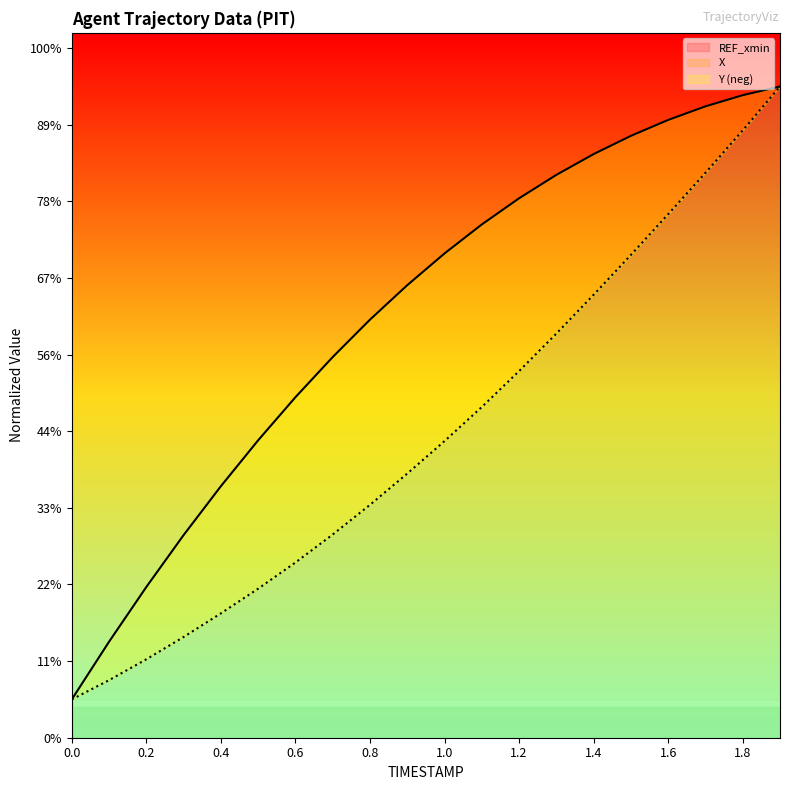

What is the average value of the Y series?

397.7